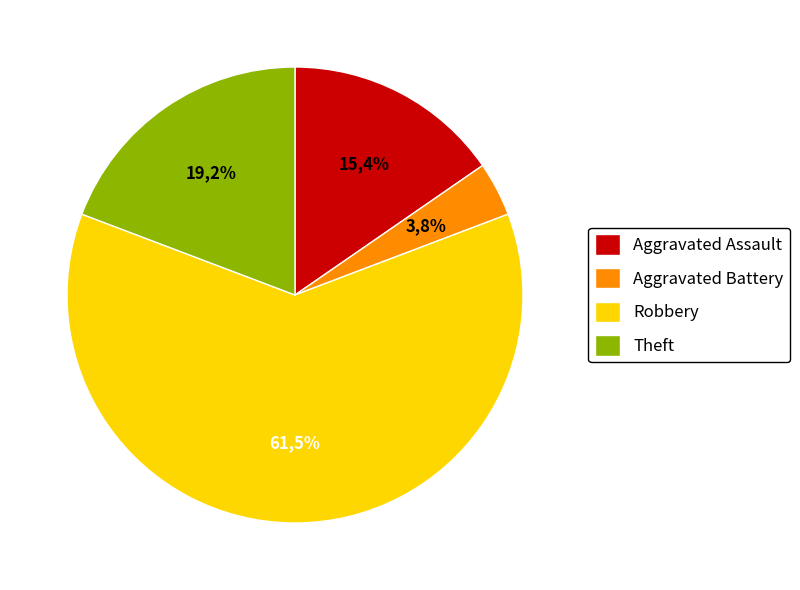

To the nearest percent, what percentage of the pie is Aggravated Battery?

4%